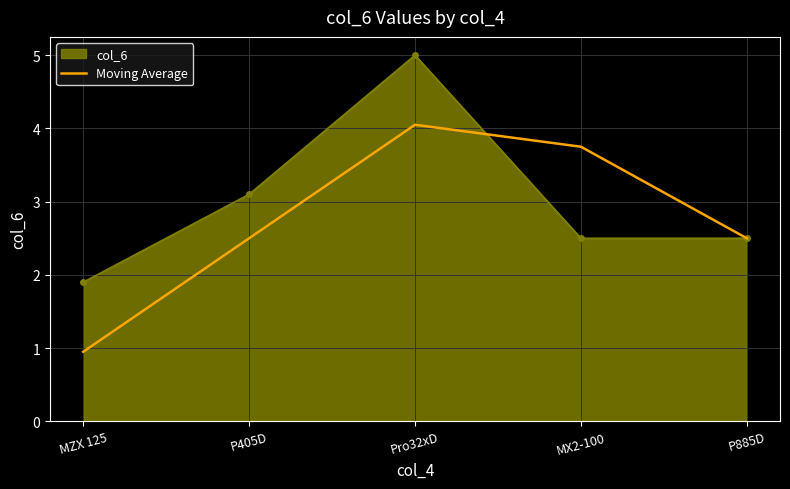

List the series in order of their peak value, highest first.

col_6, Moving Average